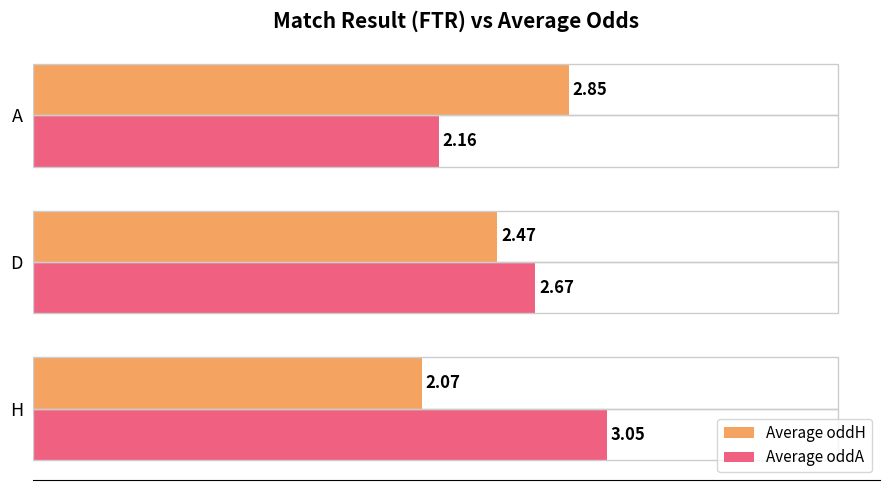

At which label does Average oddH reach its minimum?

H